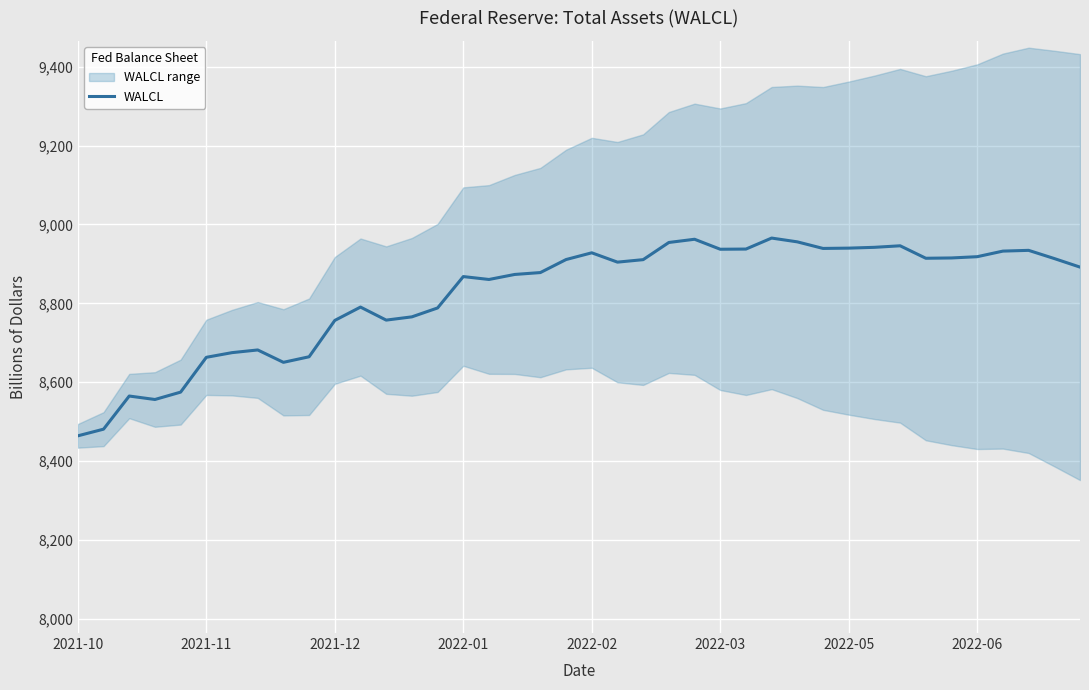

What is the difference between the maximum and minimum values?

501.5